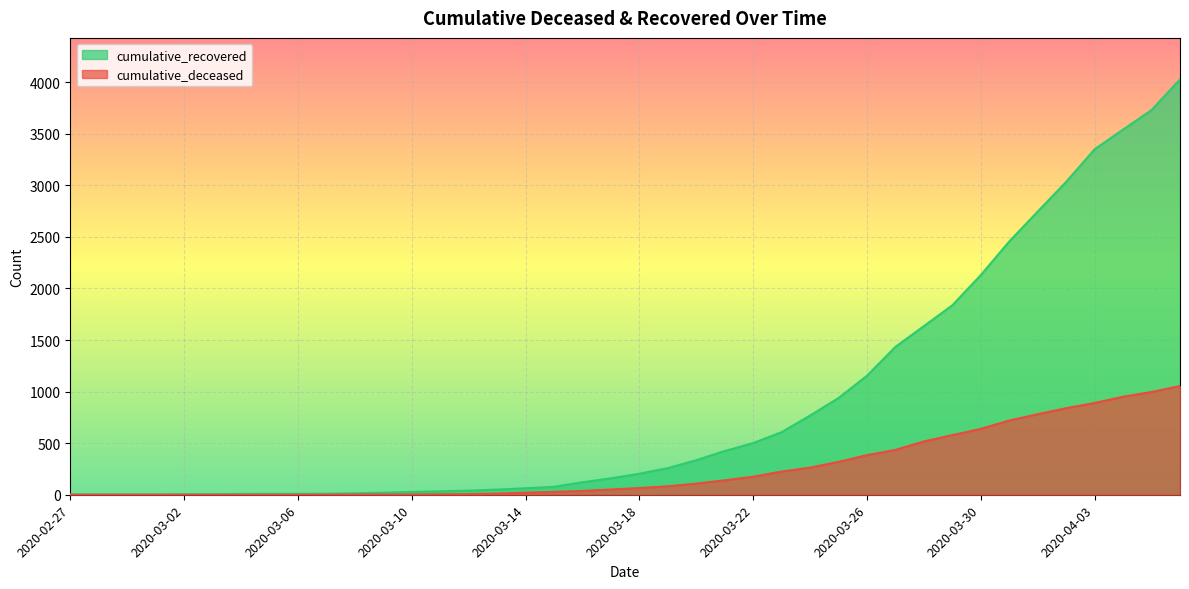

True or false: cumulative_recovered has more than 2 interior local peaks.

False